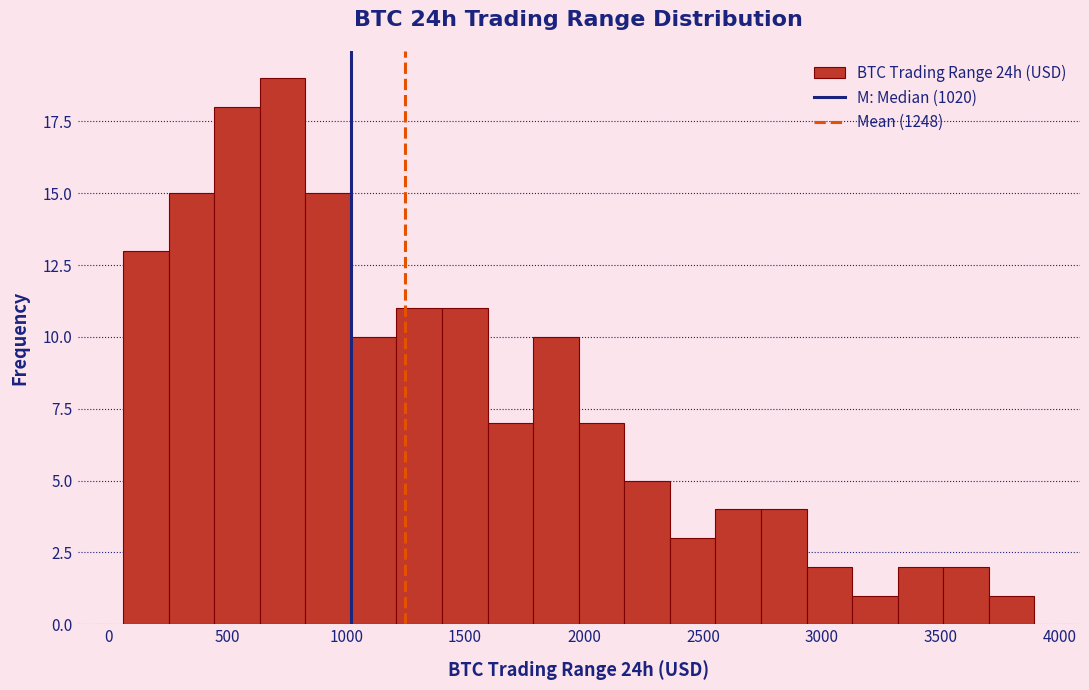

Around what value on the x-axis is the tallest bar? Give the approximate position of its centre, as read against the axis.

750